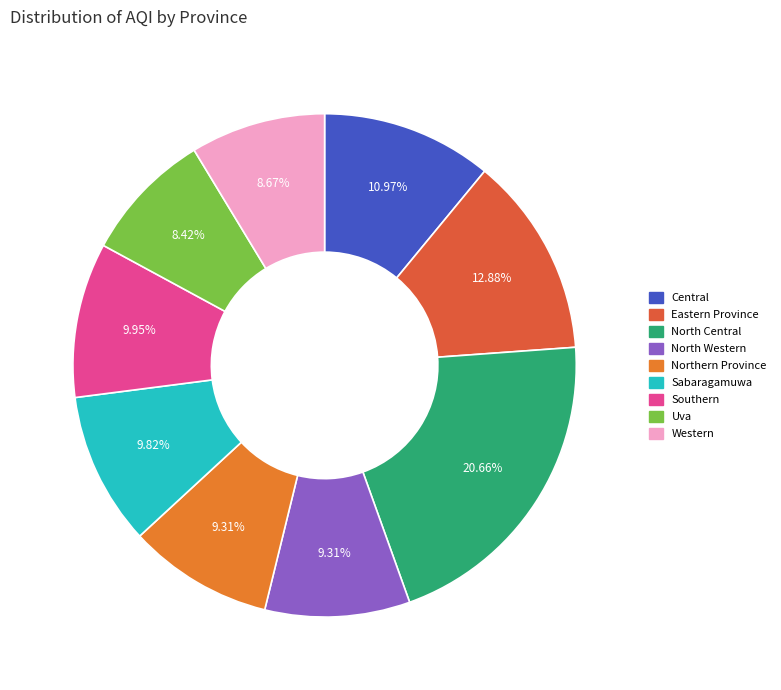

What is the change in value from Central to Northern Province?

-13